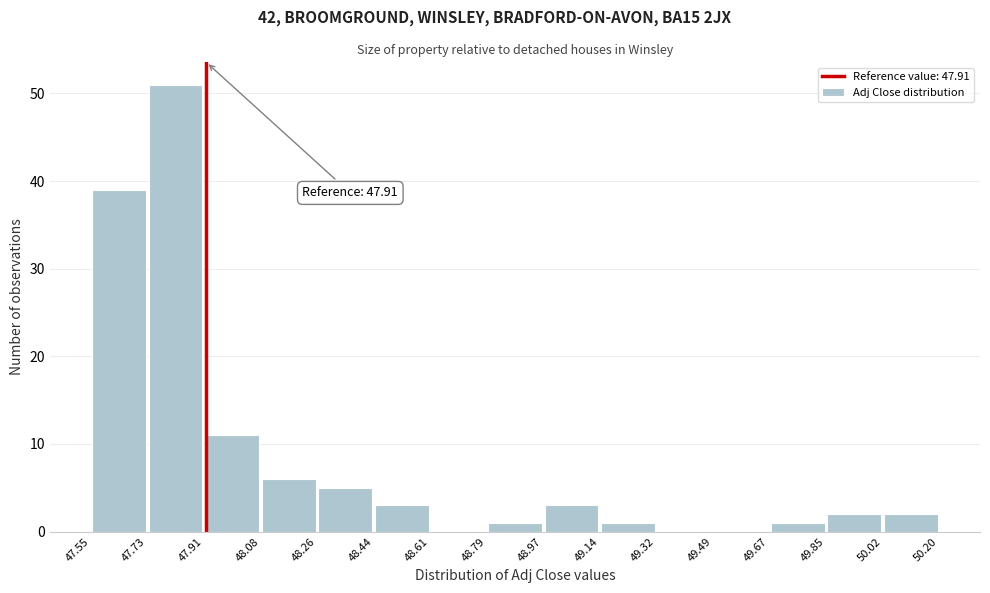

Which range on the x-axis has the tallest bar?

47.73 to 47.91